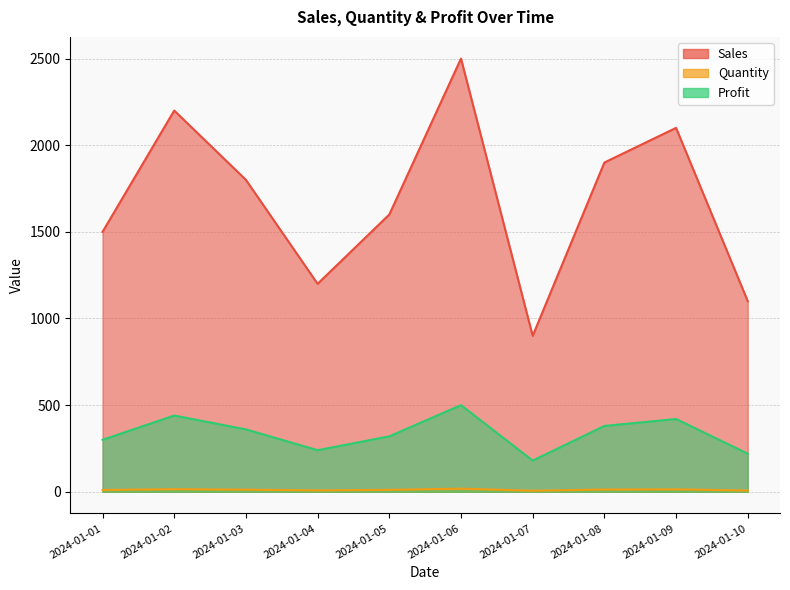

Which series has the largest total across all categories?

Sales